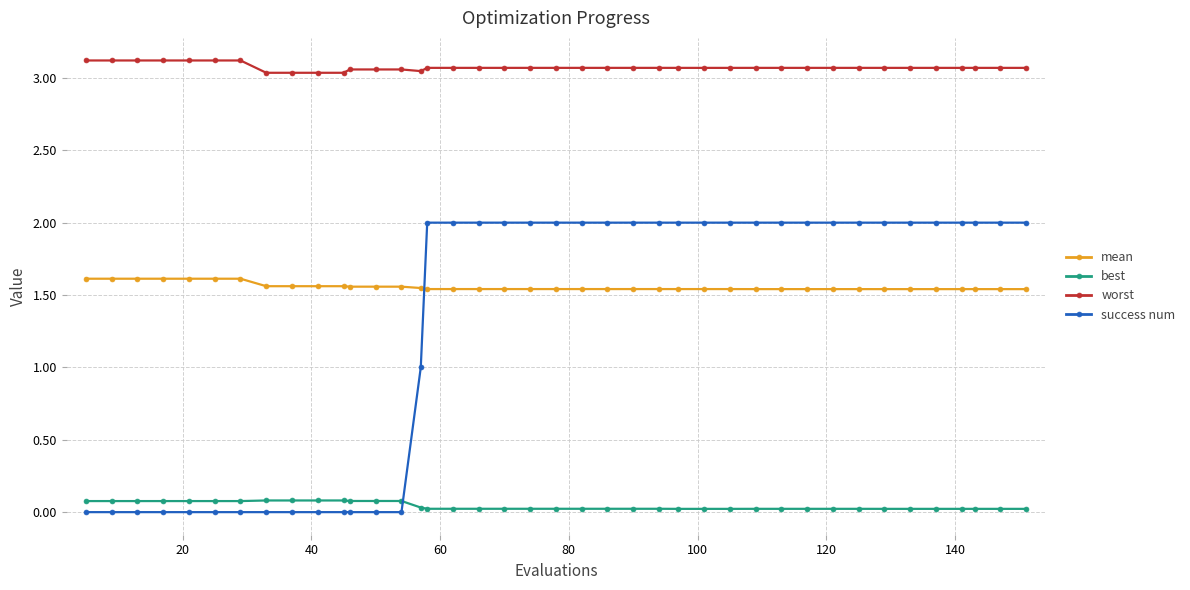

True or false: mean and worst intersect in this chart.

False